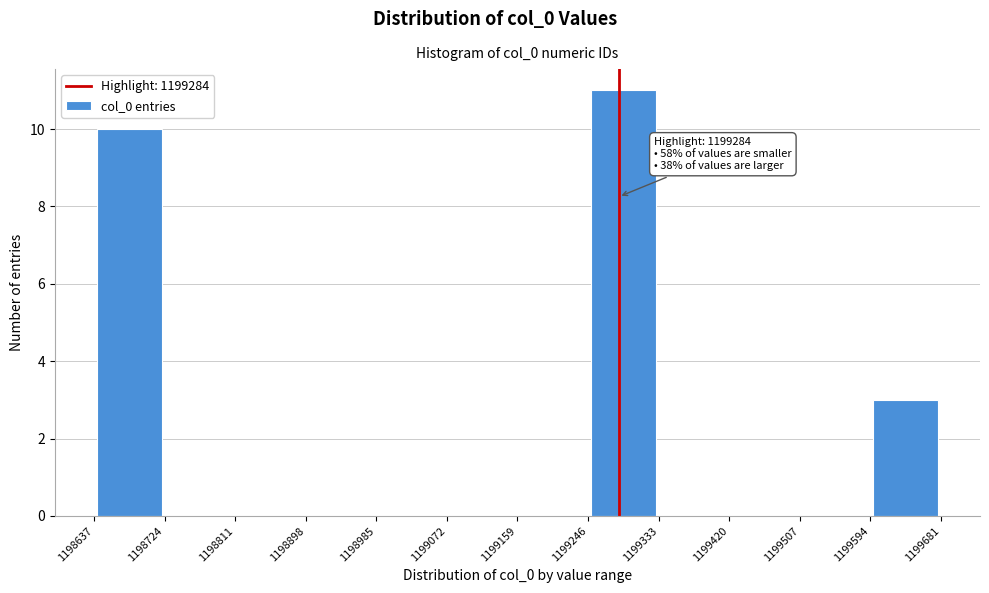

Over which range of the x-axis is the bar tallest?

1199246 to 1199333